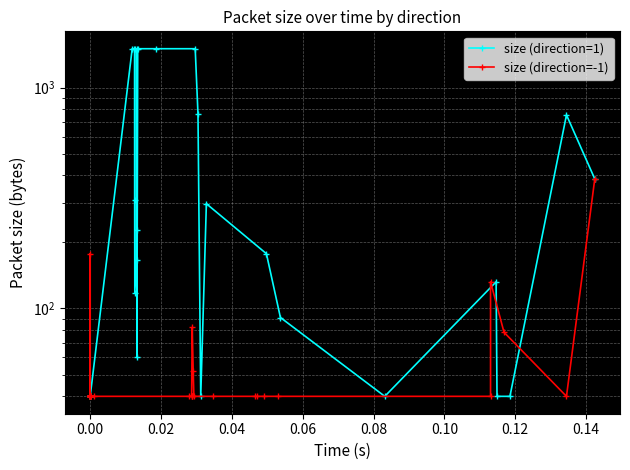

What is the highest value of the size (direction=1) series?

1500